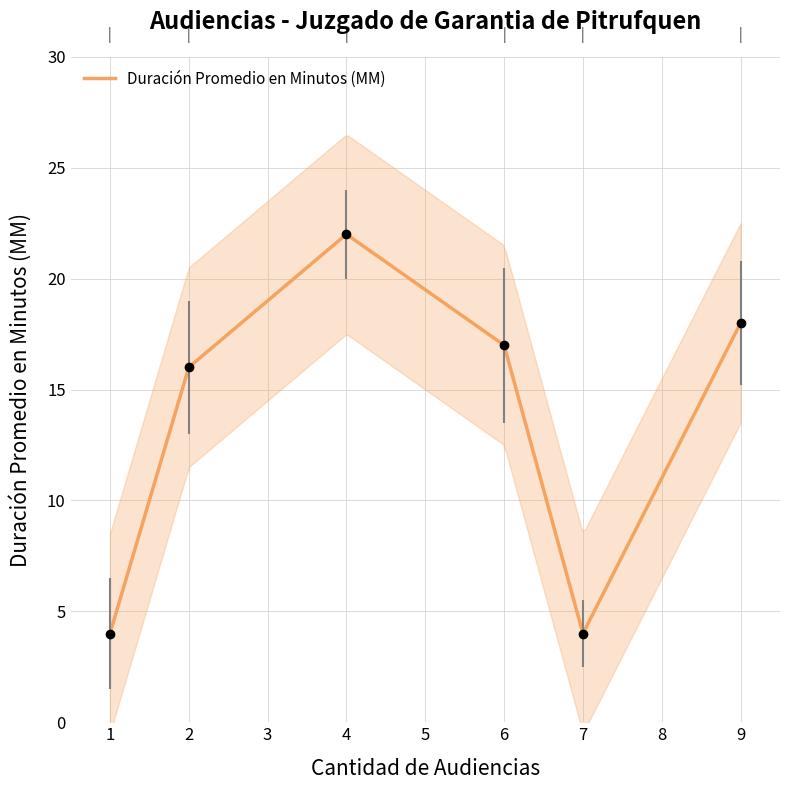

At which category does the chart reach its peak across all series?

4